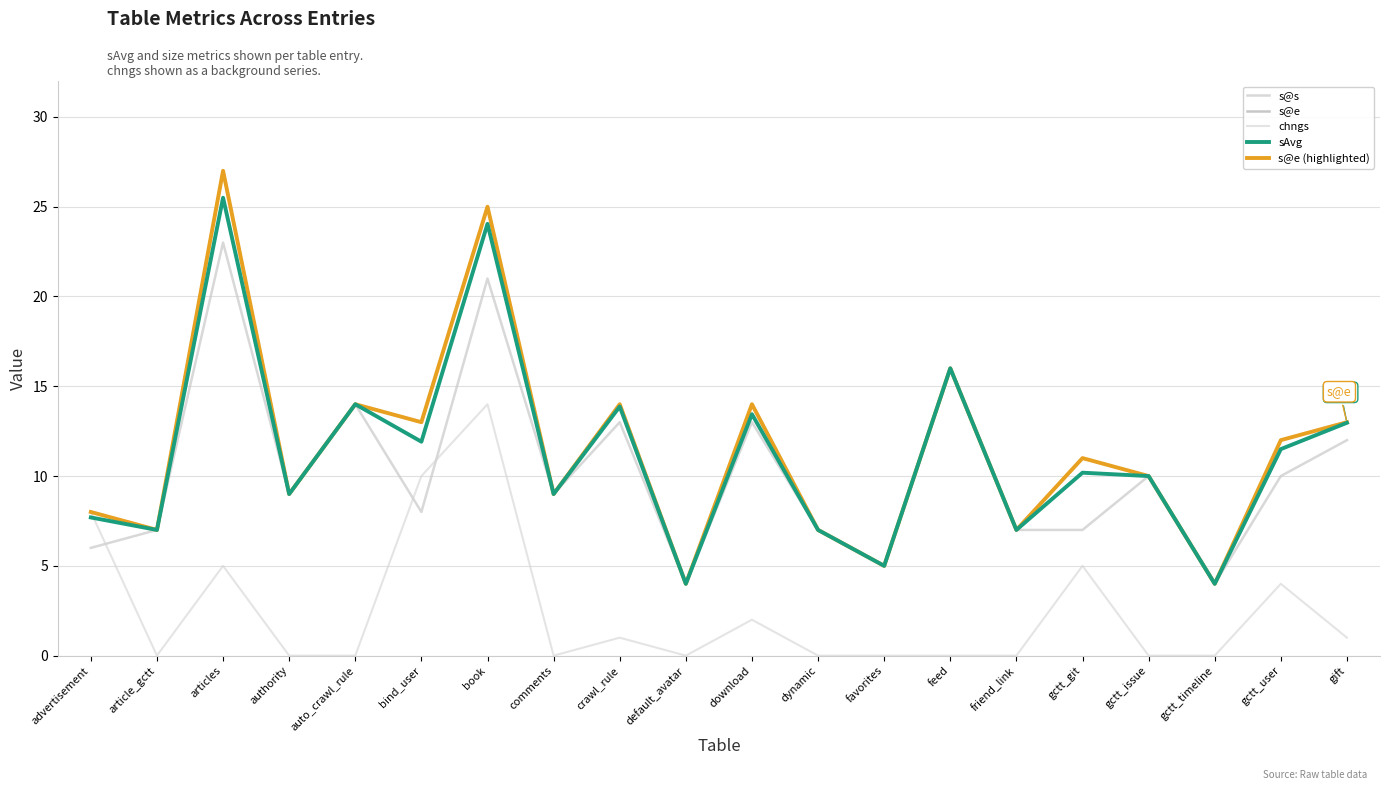

Is this an area chart (filled region under the line)?

No